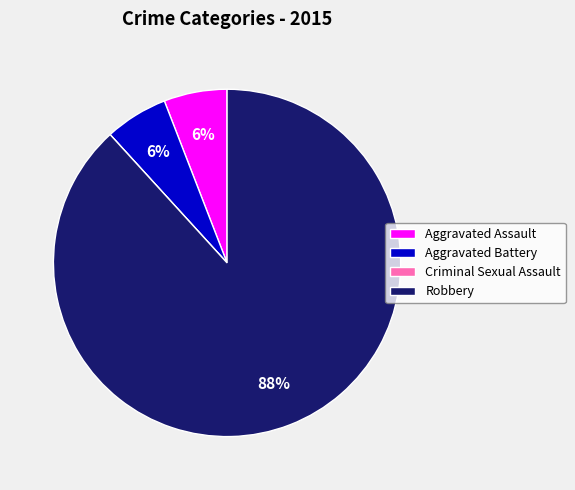

To the nearest percent, what portion does Aggravated Assault represent?

6%